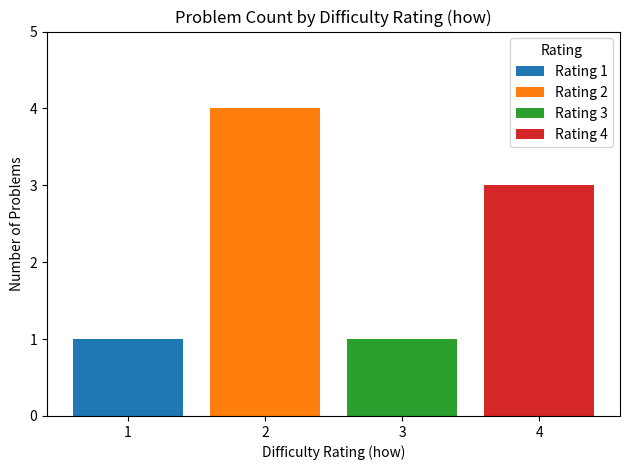

Is it true that Rating 1 equals 1 at 3?

False